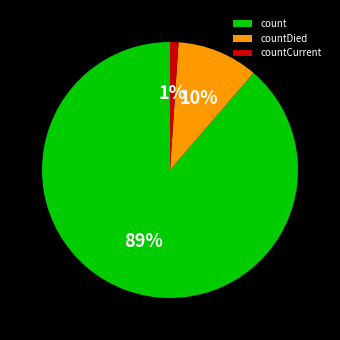

Which slice is the largest?

count